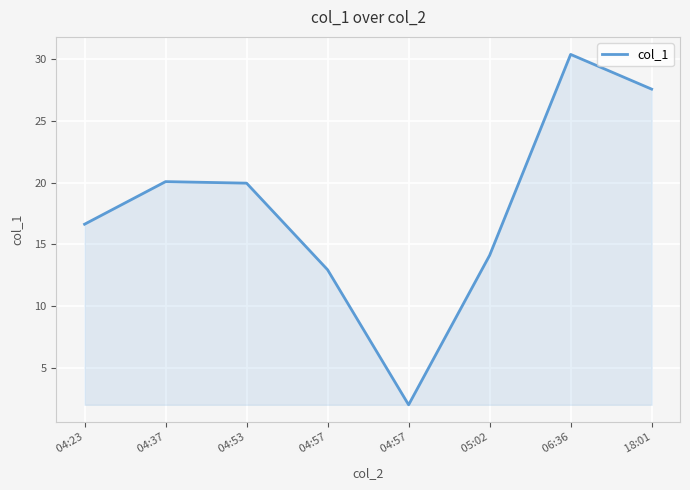

How many series are shown in this chart?

1